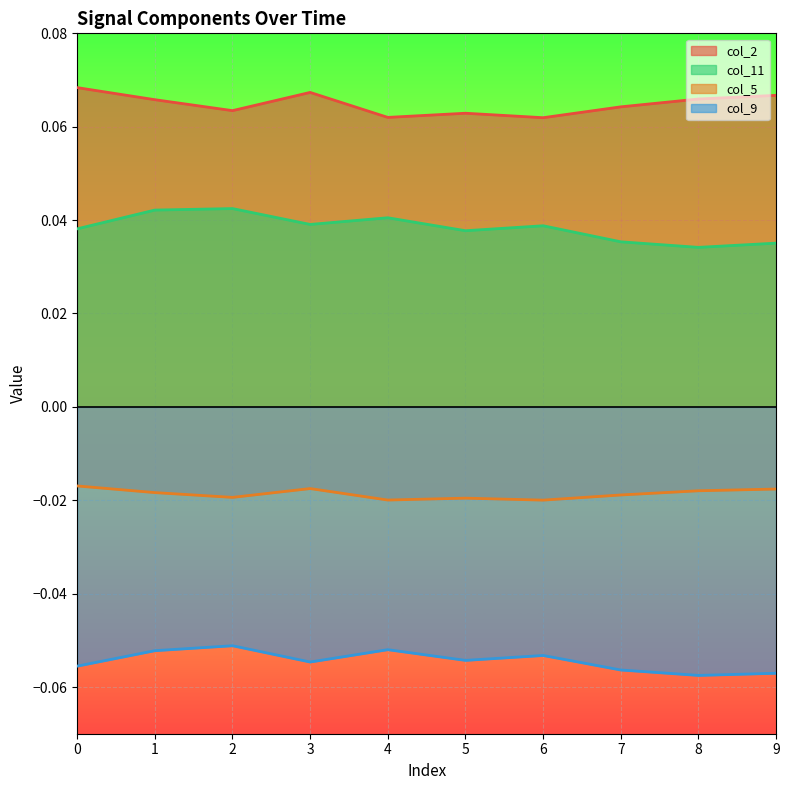

What is the sum of all col_9 values?

-0.5